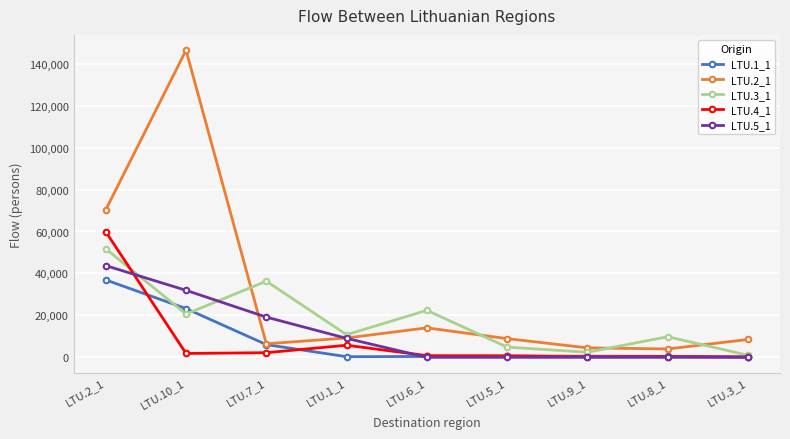

How many intersections are there between LTU.3_1 and LTU.2_1?

4